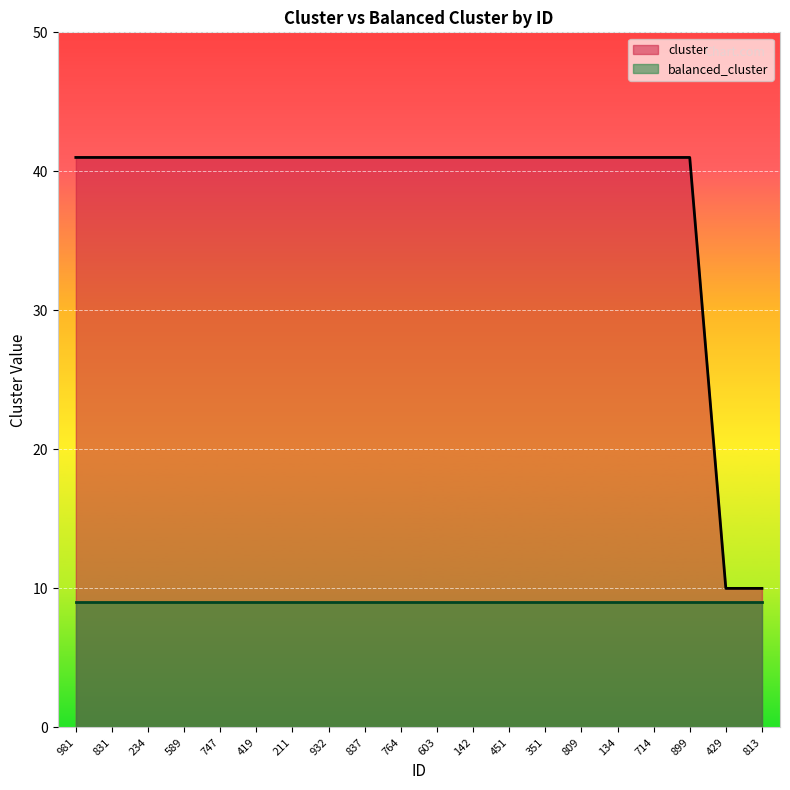

True or false: the data shows 4 at 429.

False